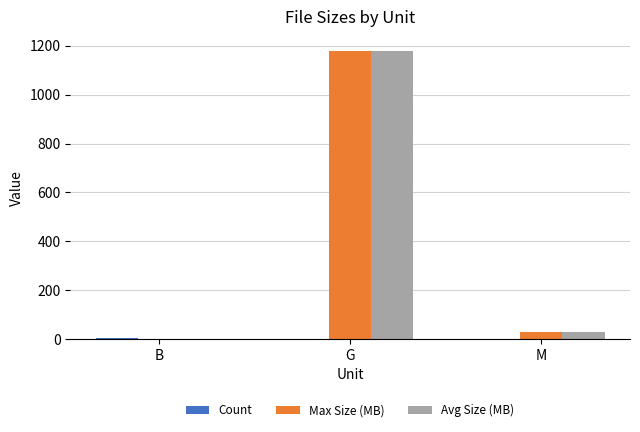

The value of Avg Size (MB) at B is 0.0. True or false?

True